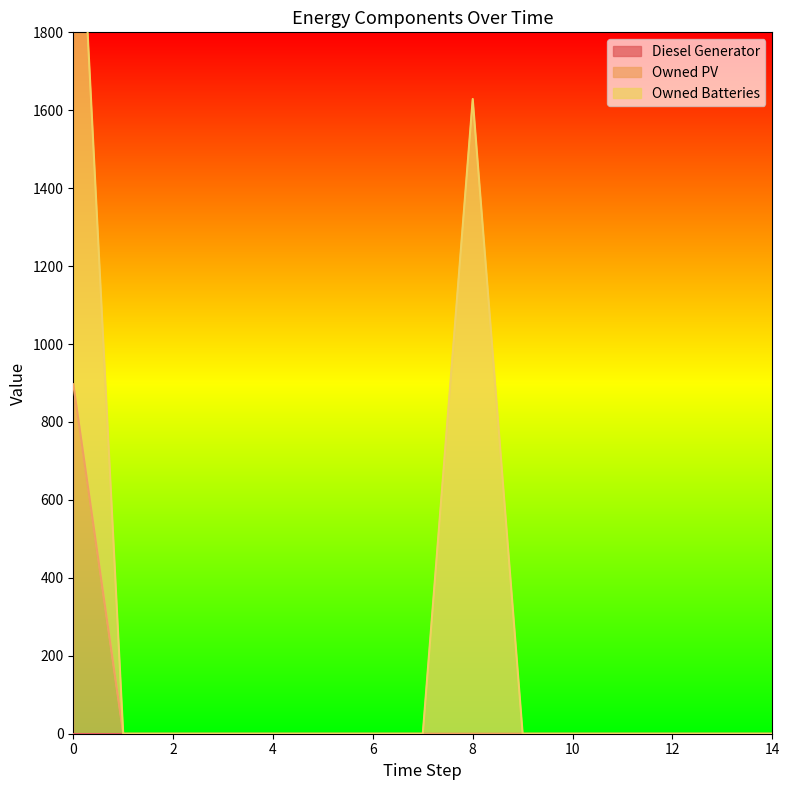

What are all the series names shown in the legend?

Diesel Generator, Owned PV, Owned Batteries